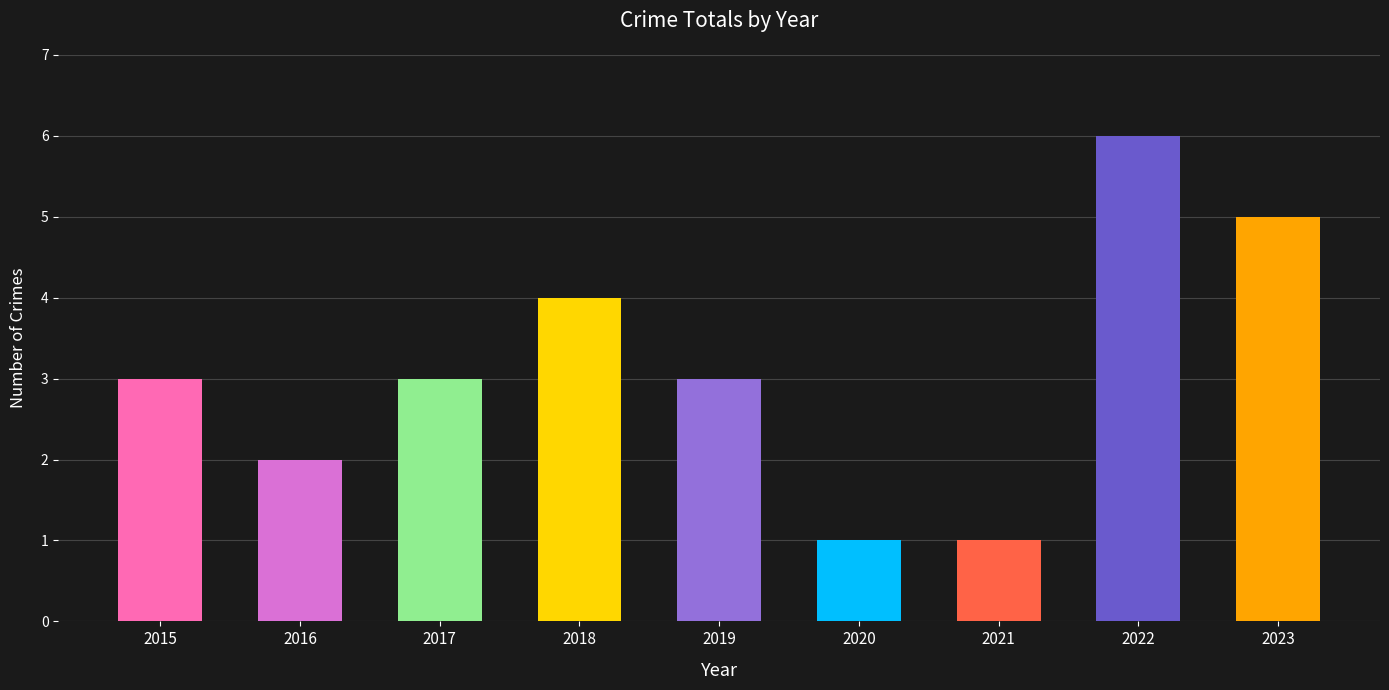

How many values are between 2 and 4?

5